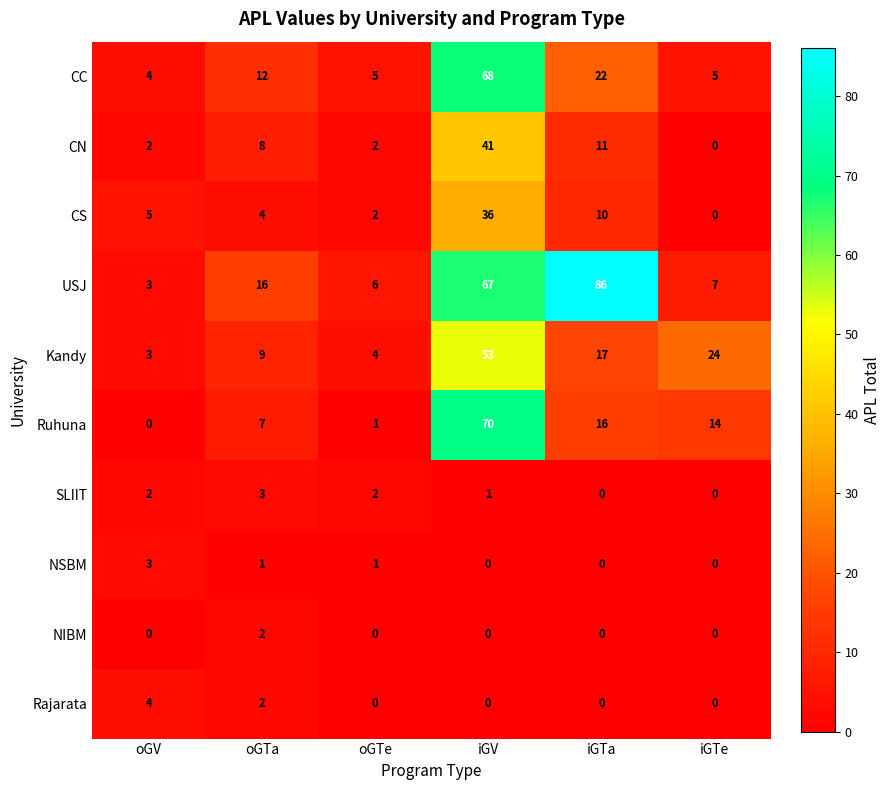

How many data points does each series have?

6